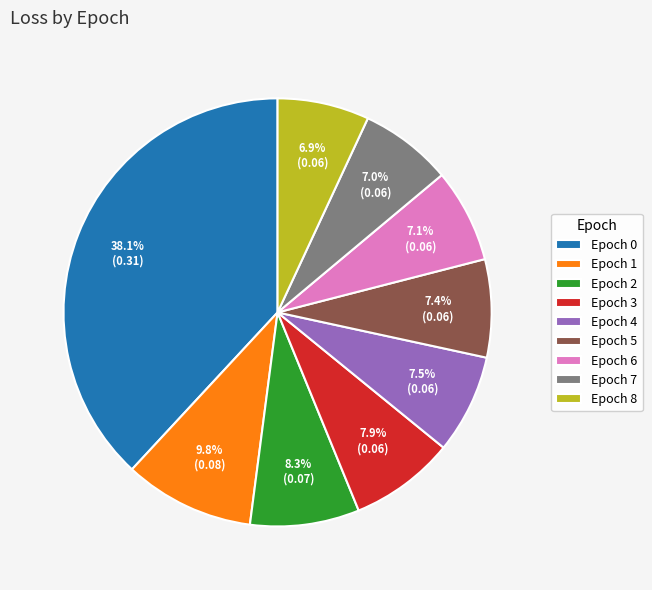

Is there any slice that represents more than half of the pie?

No